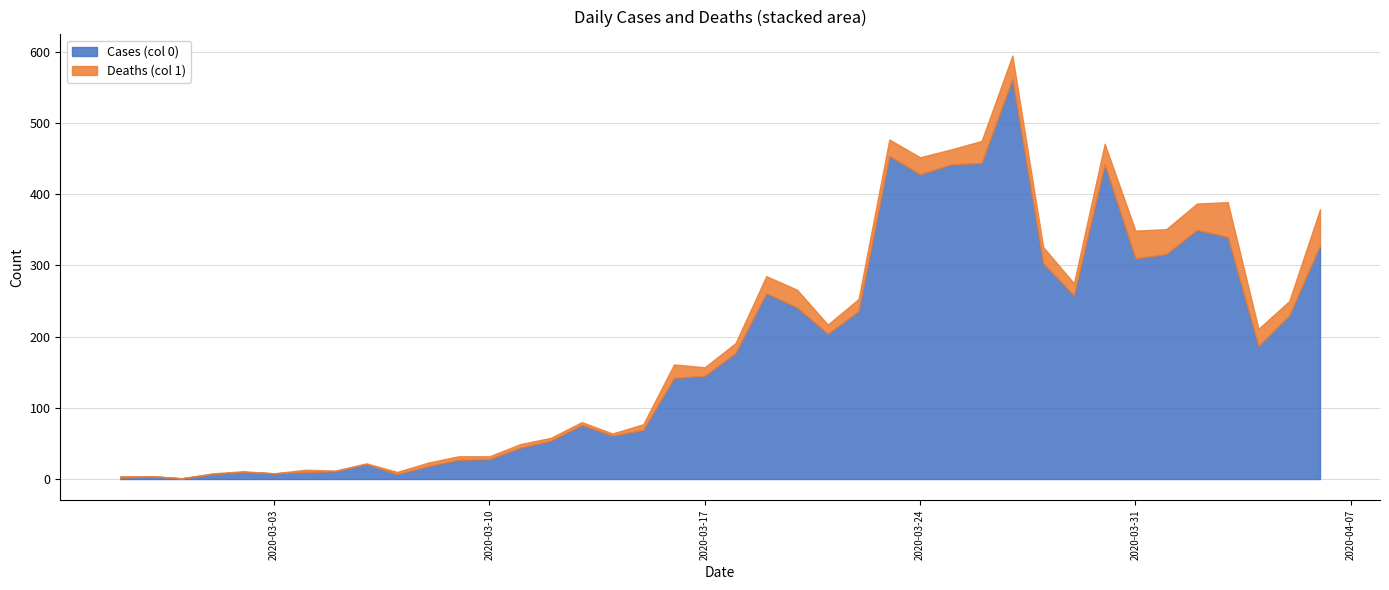

At which label is Deaths (col 1) closest to 25?

2020-03-20